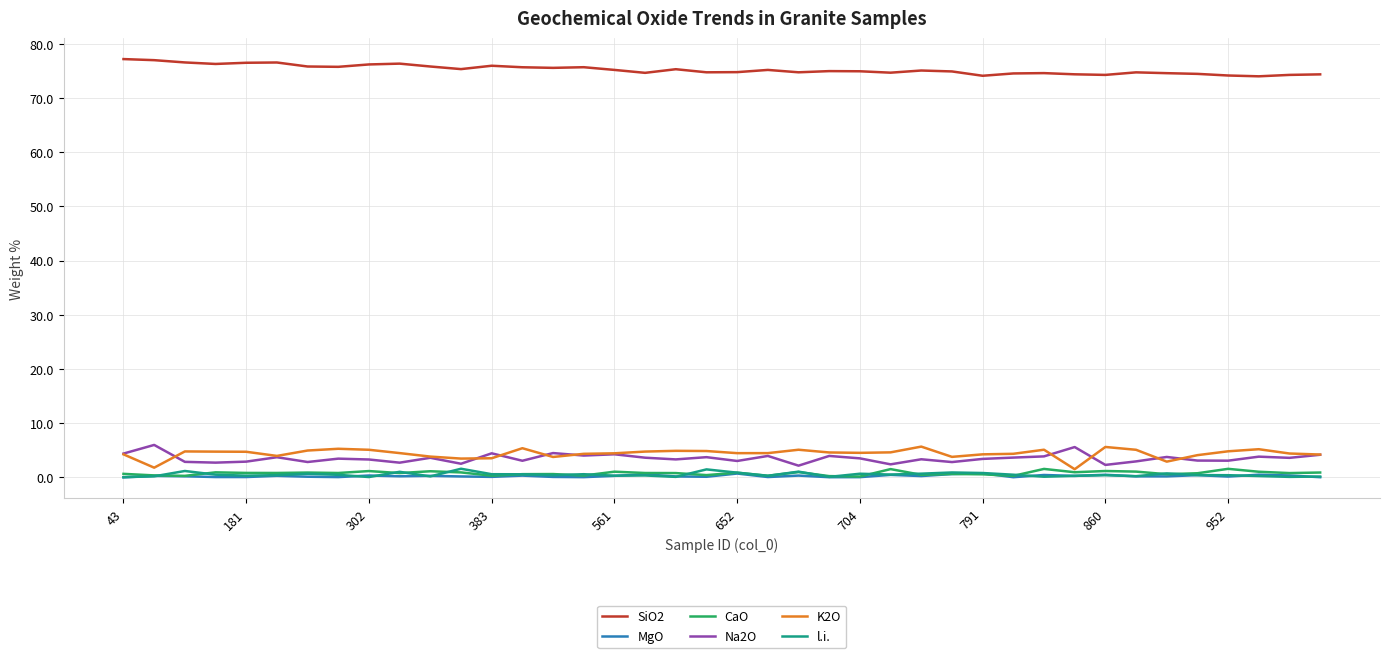

Which series has the largest total across all categories?

SiO2